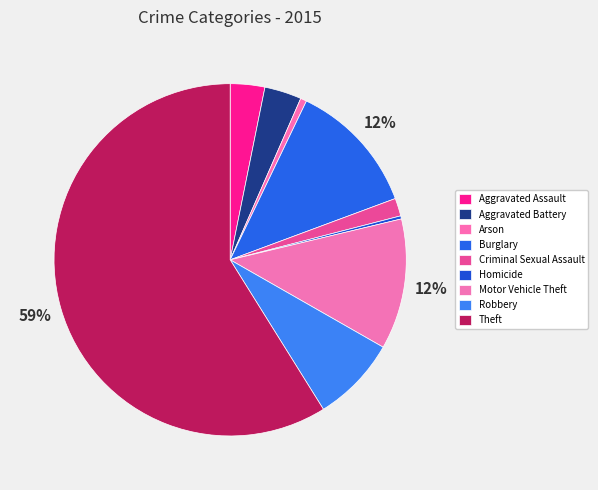

Count the number of slices in the pie.

9